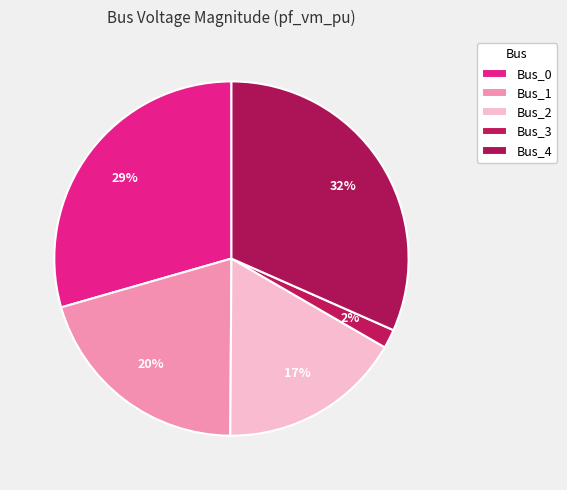

To the nearest percent, what portion does Bus_3 represent?

2%